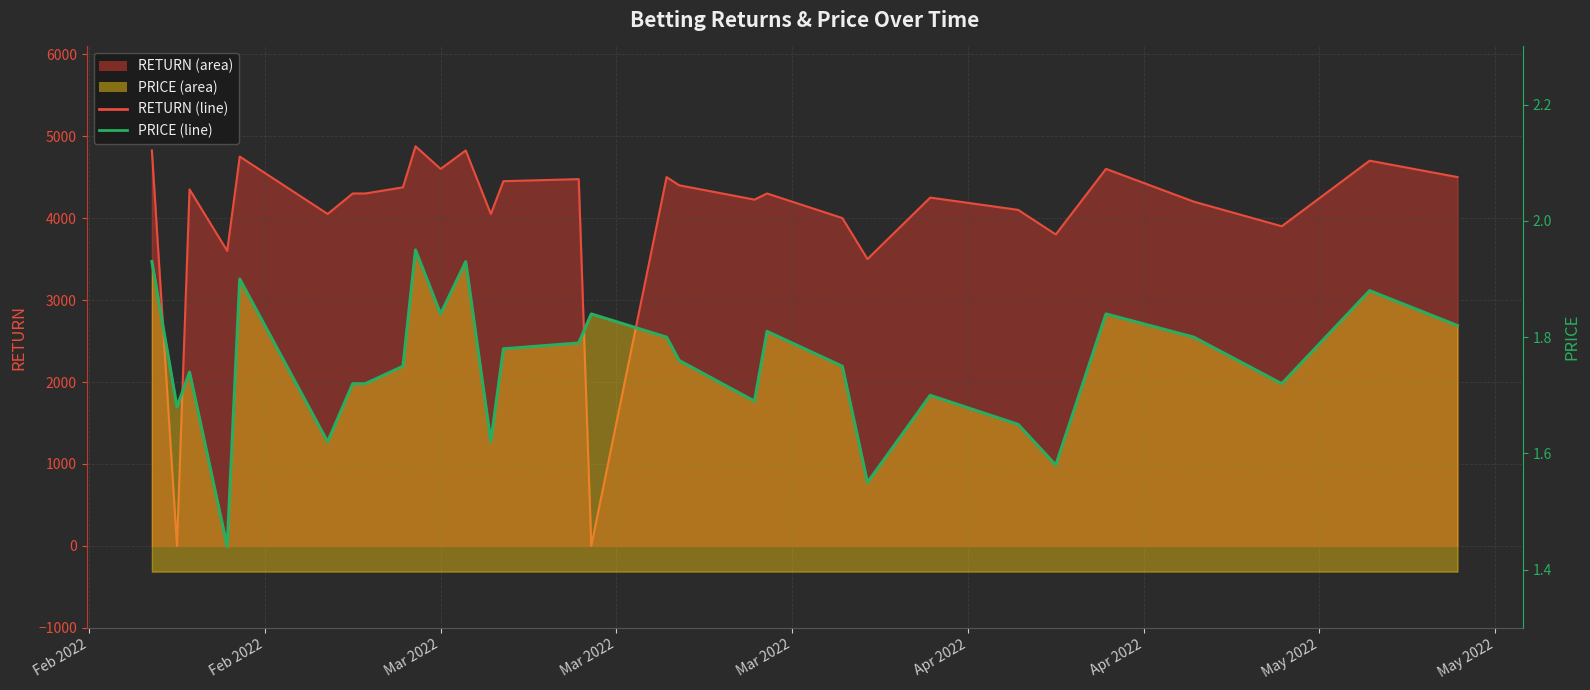

Where do RETURN and PRICE first cross each other?

2022-02-06 and 2022-02-08